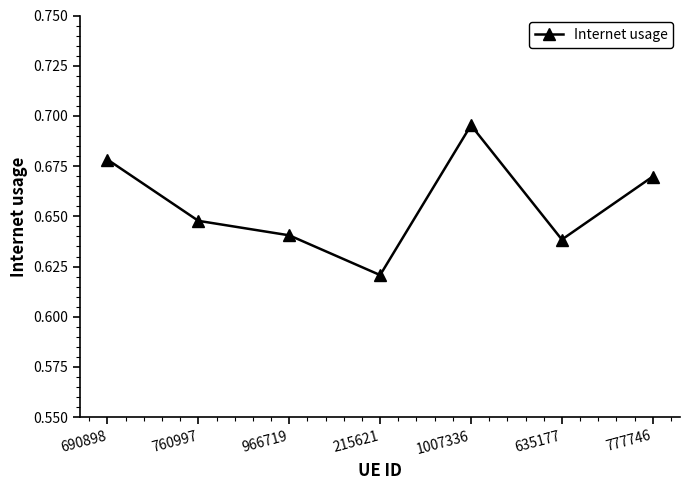

List the labels in order of value, smallest first.

215621, 635177, 966719, 760997, 777746, 690898, 1007336